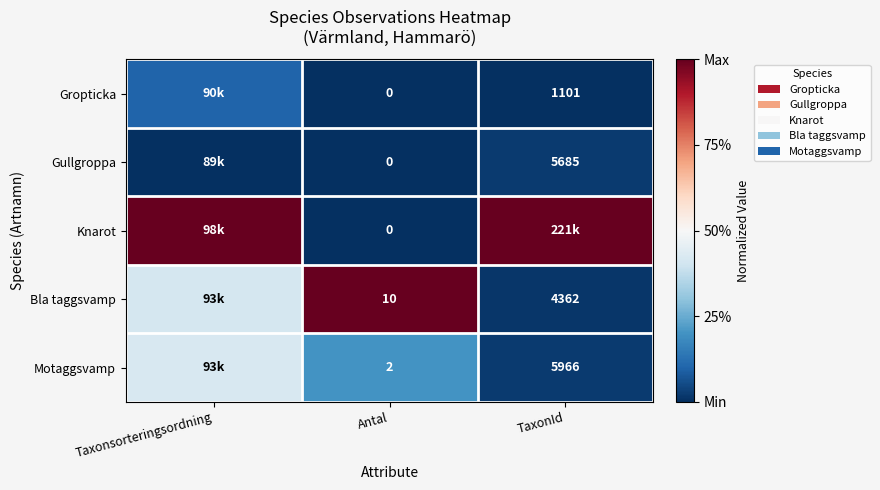

Is the value of Gropticka at TaxonId greater than the value of Motaggsvamp at Antal?

Yes